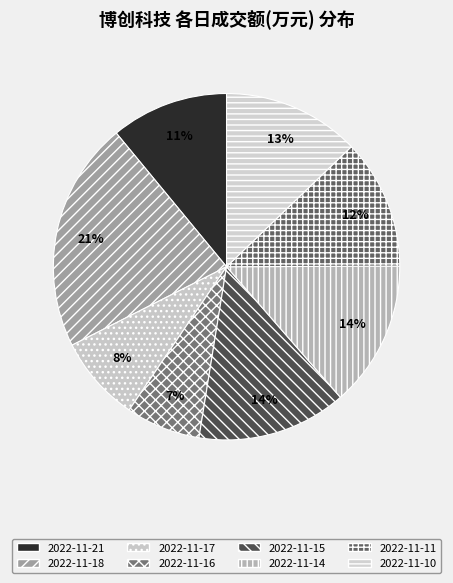

Is there a majority slice in this chart?

No